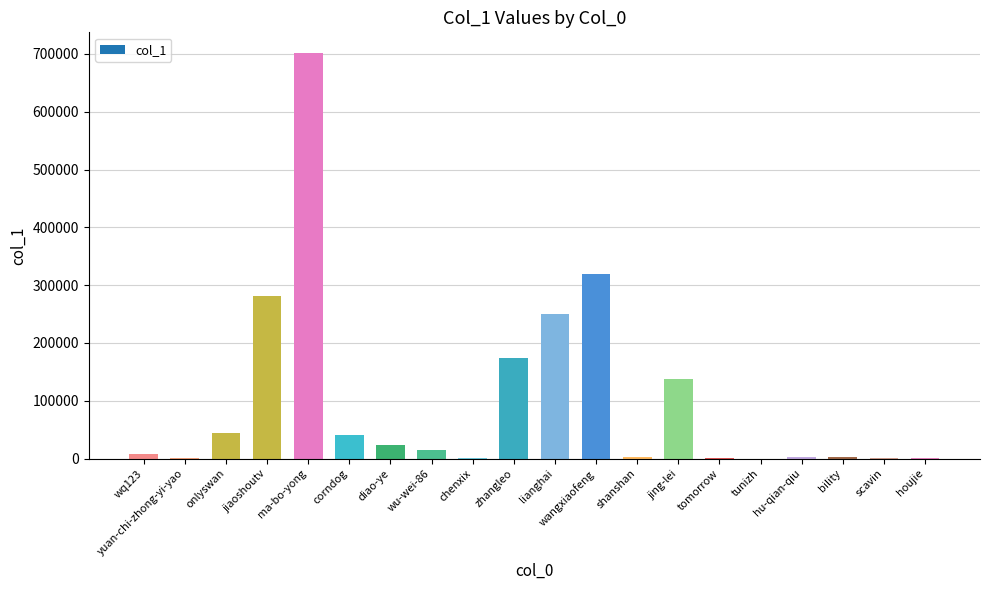

Are the bars horizontal?

No